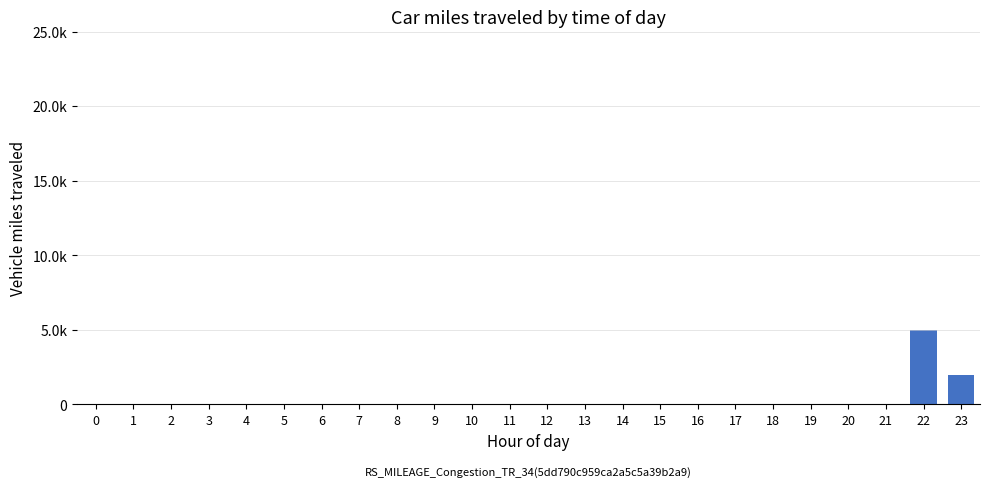

How many bars are there in total?

24